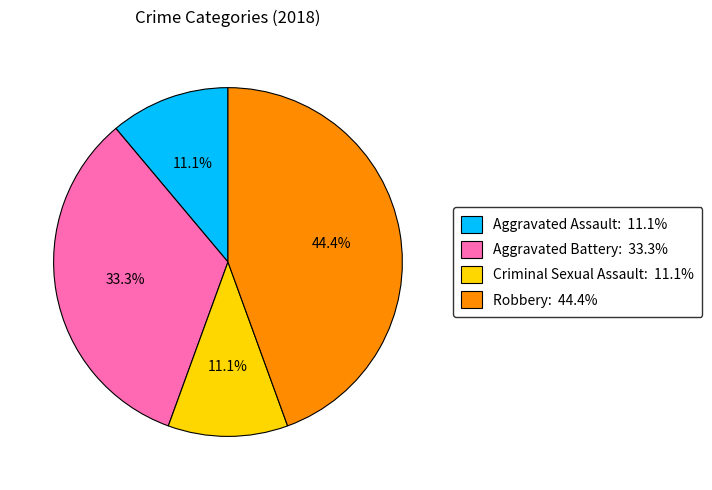

Which has a higher value, Criminal Sexual Assault: 11.1% or Robbery: 44.4%?

Robbery: 44.4%